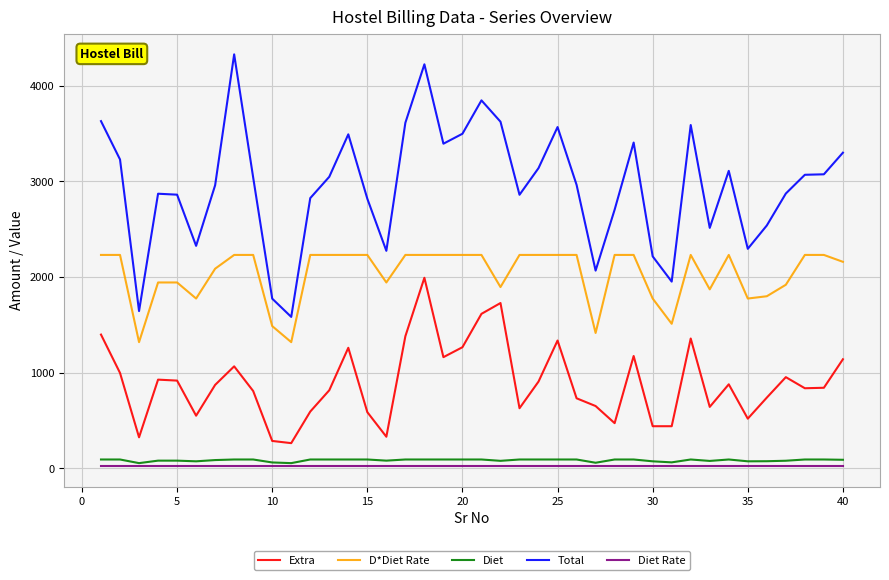

At how many categories does at least one series exceed 2620?

29